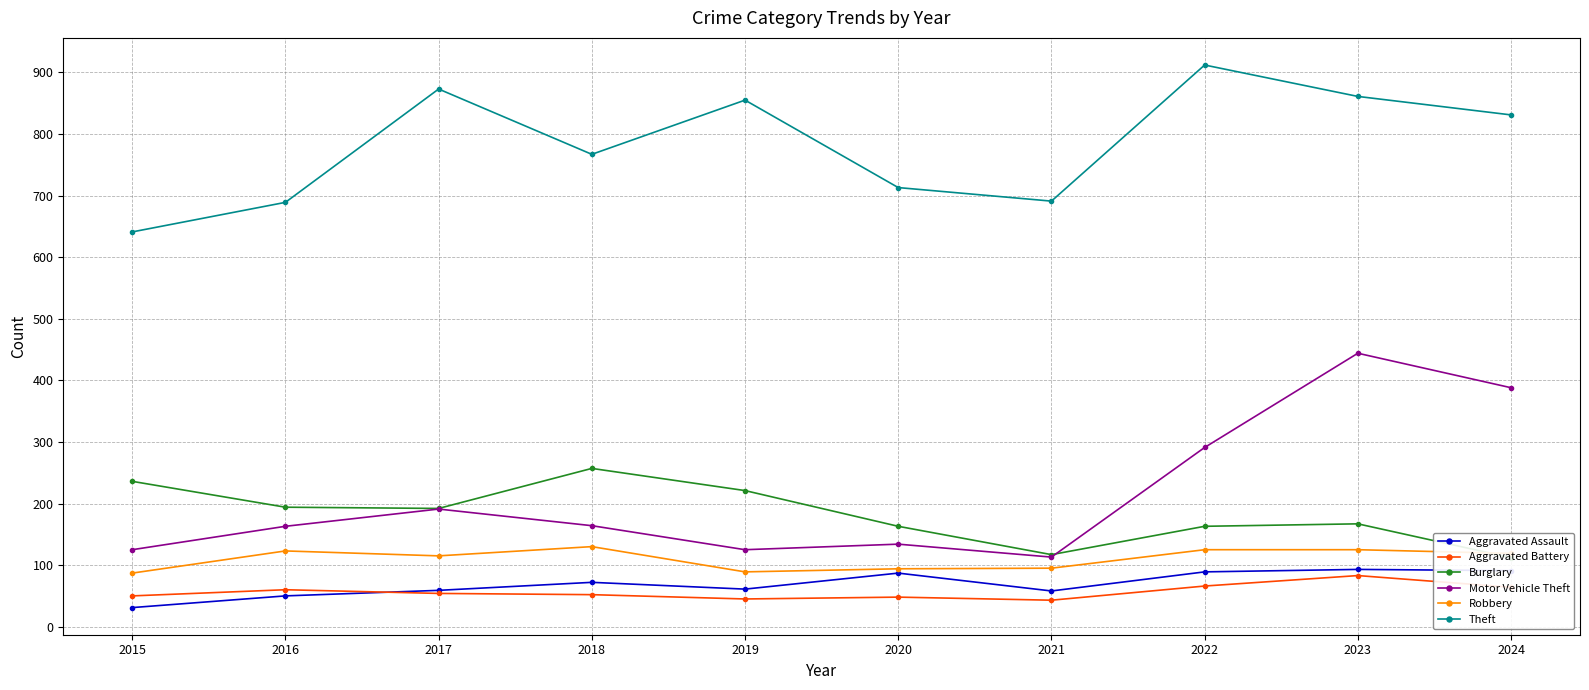

How many lines are shown in the chart?

6